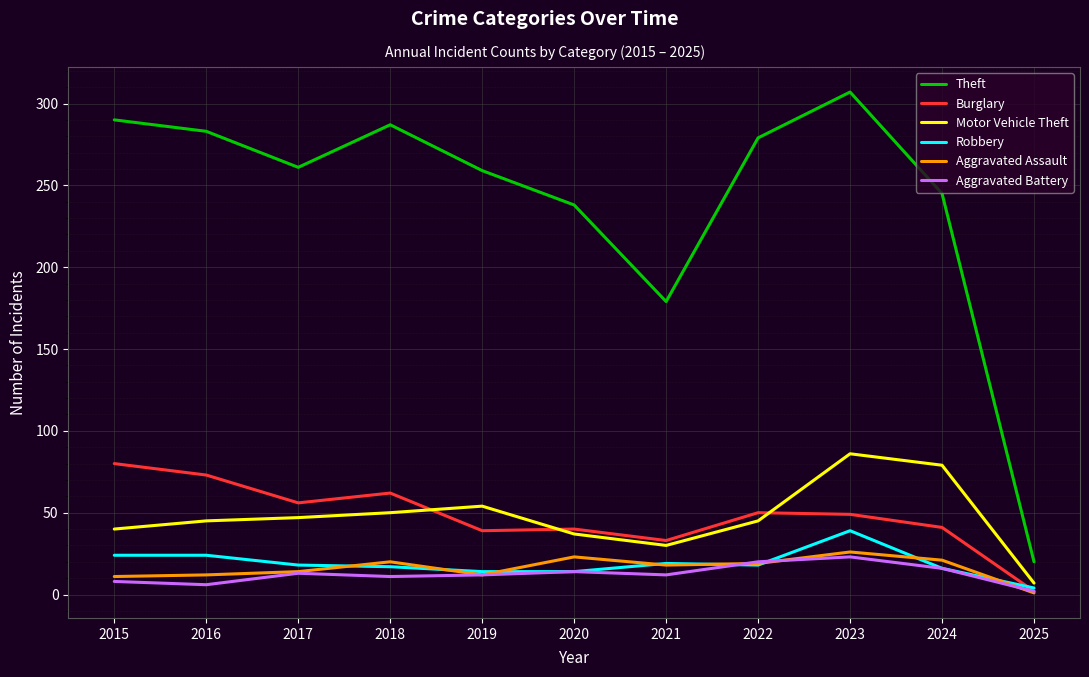

At 2015, list the series in order from largest to smallest.

Theft, Burglary, Motor Vehicle Theft, Robbery, Aggravated Assault, Aggravated Battery